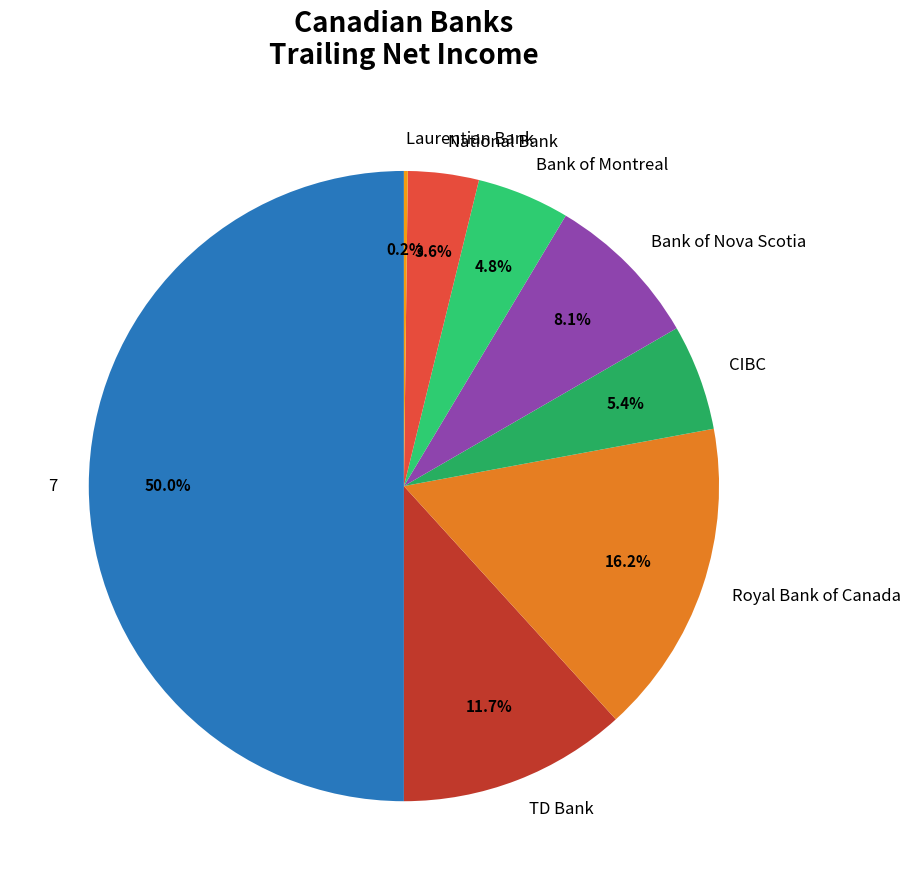

To the nearest percent, what is the average slice percentage?

12%